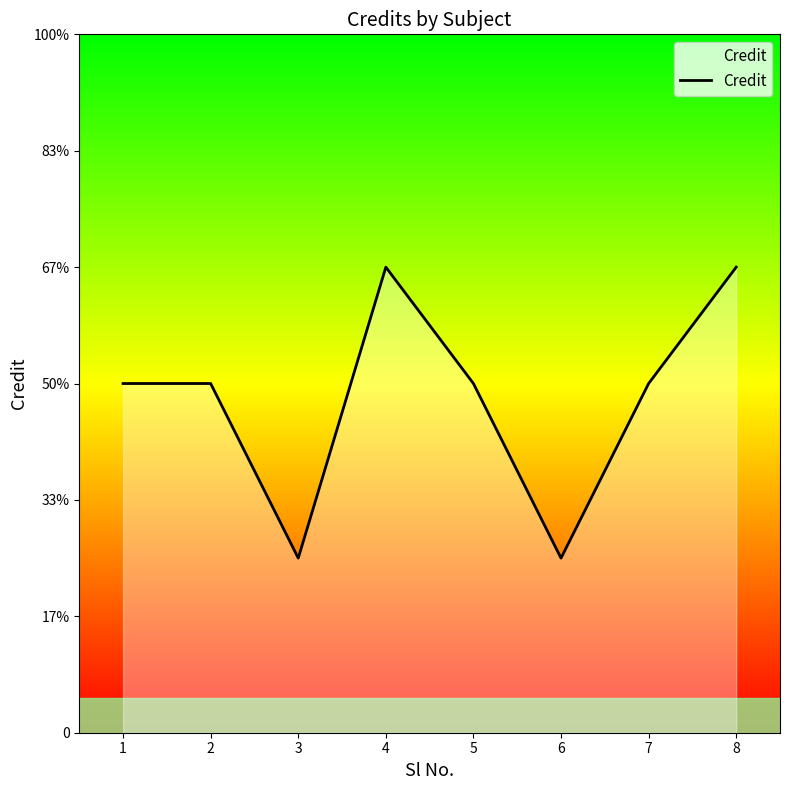

What is the value of the 2nd point from the left?

6